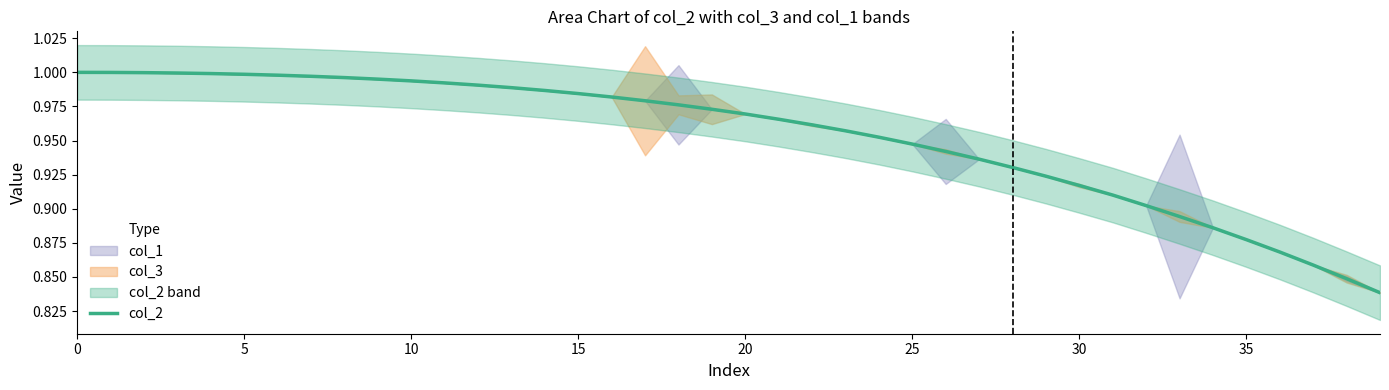

What is the label of the 1st point from the right?

39